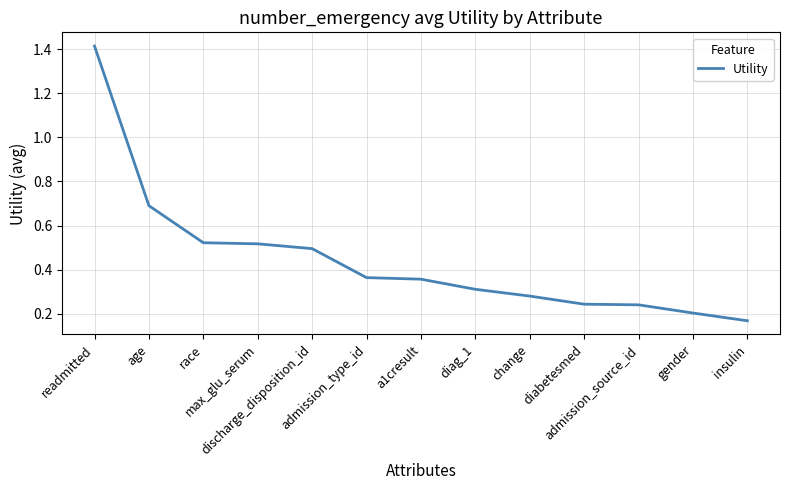

Is it true that the value at insulin is 0.3?

False